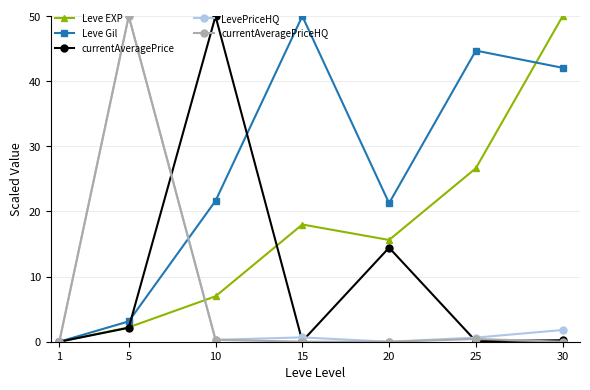

At how many categories does at least one series exceed 44?

5